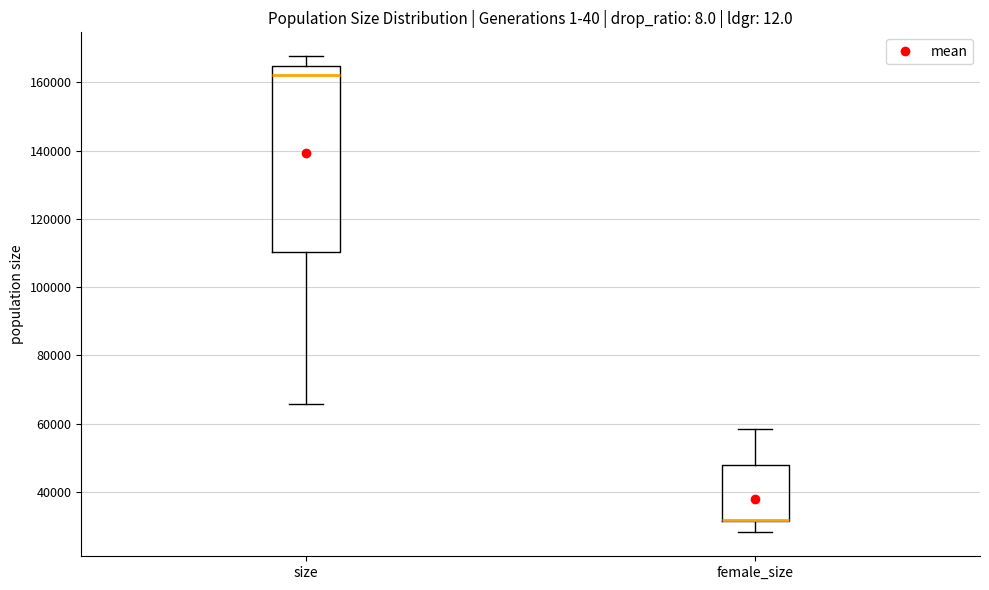

Comparing the boxes themselves (not the whiskers), which one is the tallest?

size